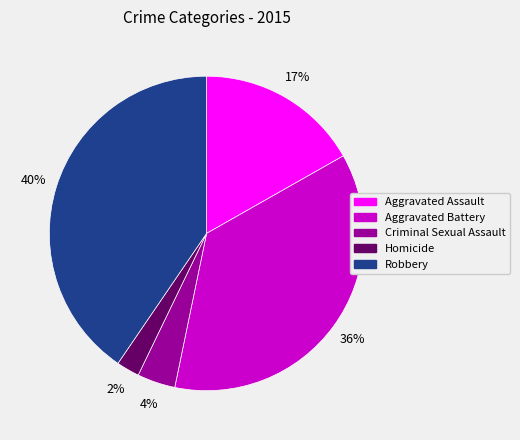

The Homicide slice represents 2% of the pie. True or false?

True